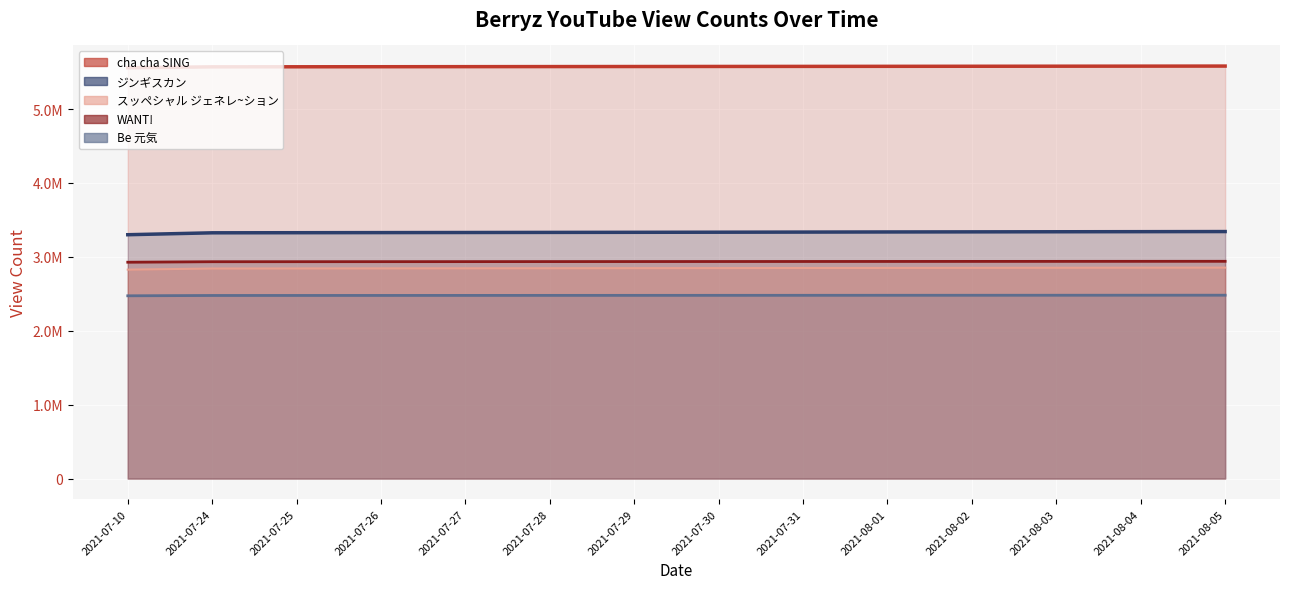

At which label does cha cha SING reach its minimum?

2021-07-10